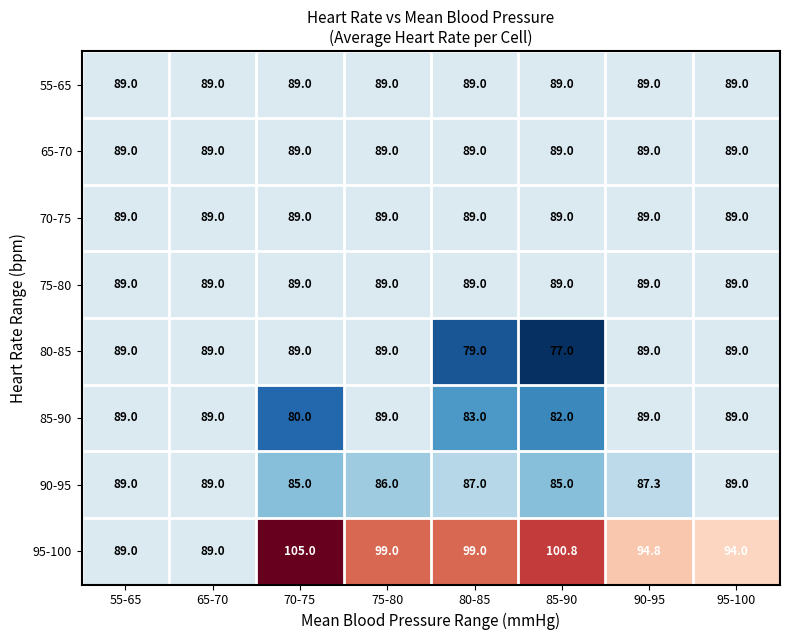

What is the approximate value of 65-70 at 90-95?

89.0